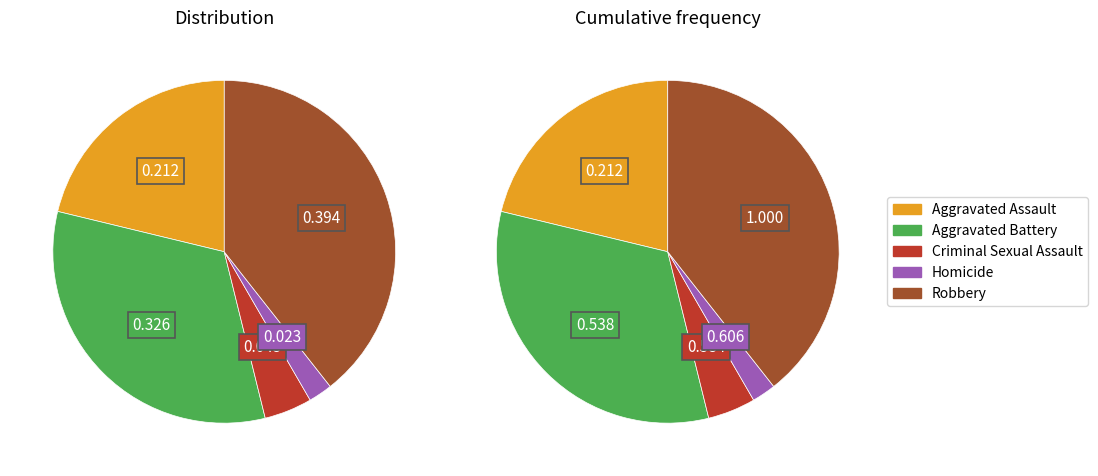

To the nearest percent, what is the difference between the Aggravated Battery and Homicide slice percentages?

30%